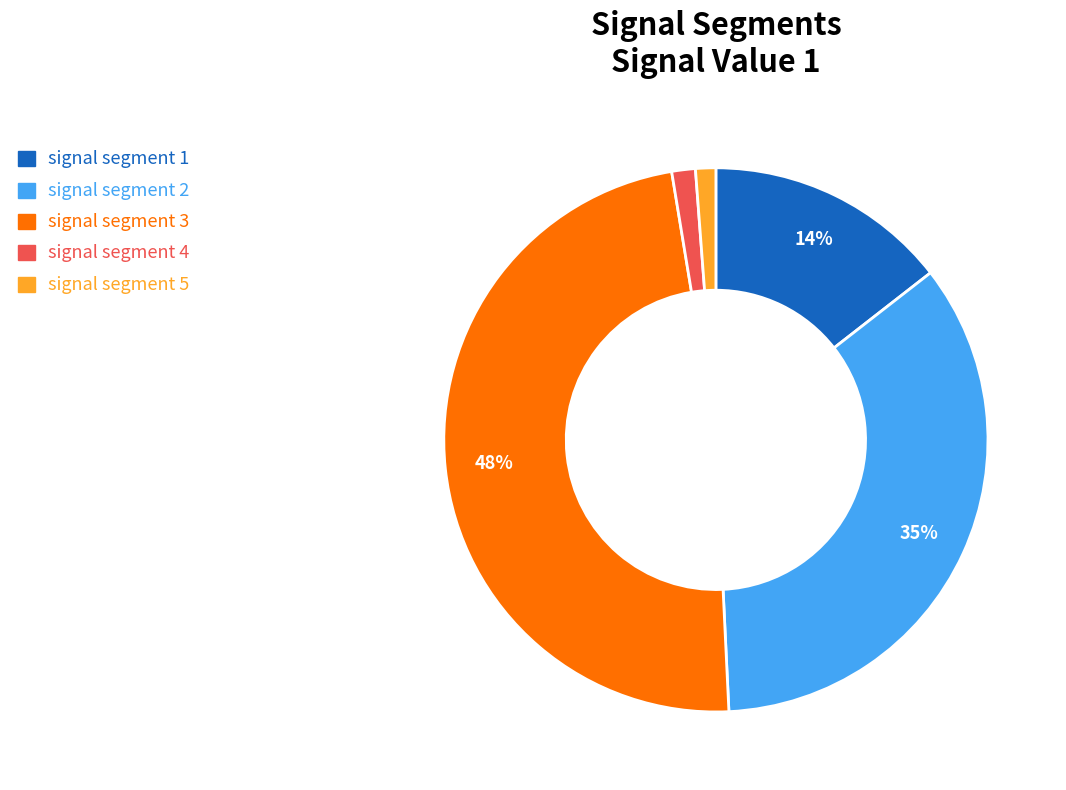

Count the number of slices in the pie.

5